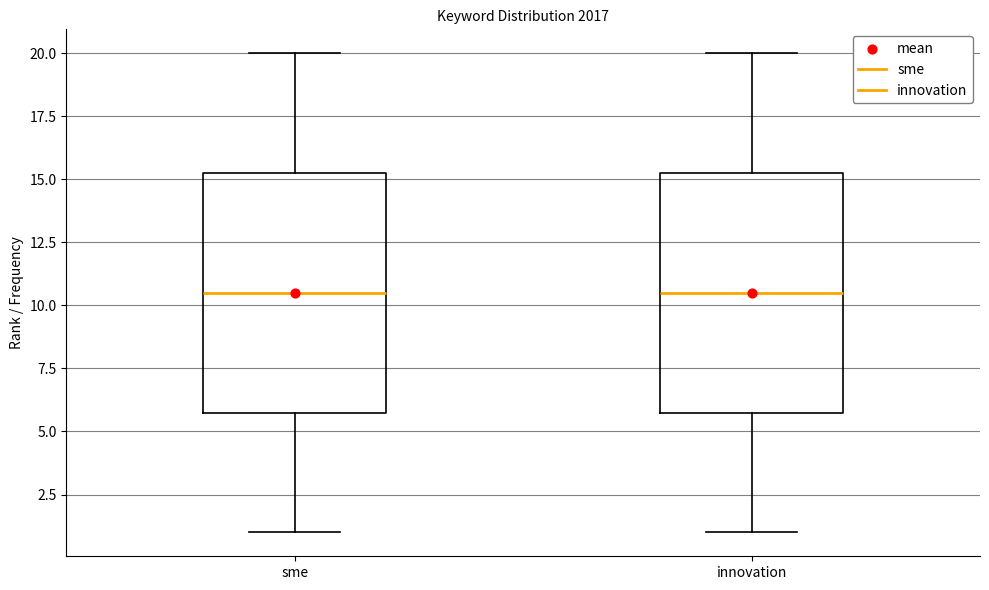

Reading left to right, transcribe this box plot: for each box, give where its median line is, the range the box spans, and where its two whiskers end, as read against the y-axis. The values are not printed on the chart, so give them approximately, as read against the axis.

sme: median 10.5, box 6.0 to 15.5, whiskers 1.0 to 20.0
innovation: median 10.5, box 6.0 to 15.5, whiskers 1.0 to 20.0